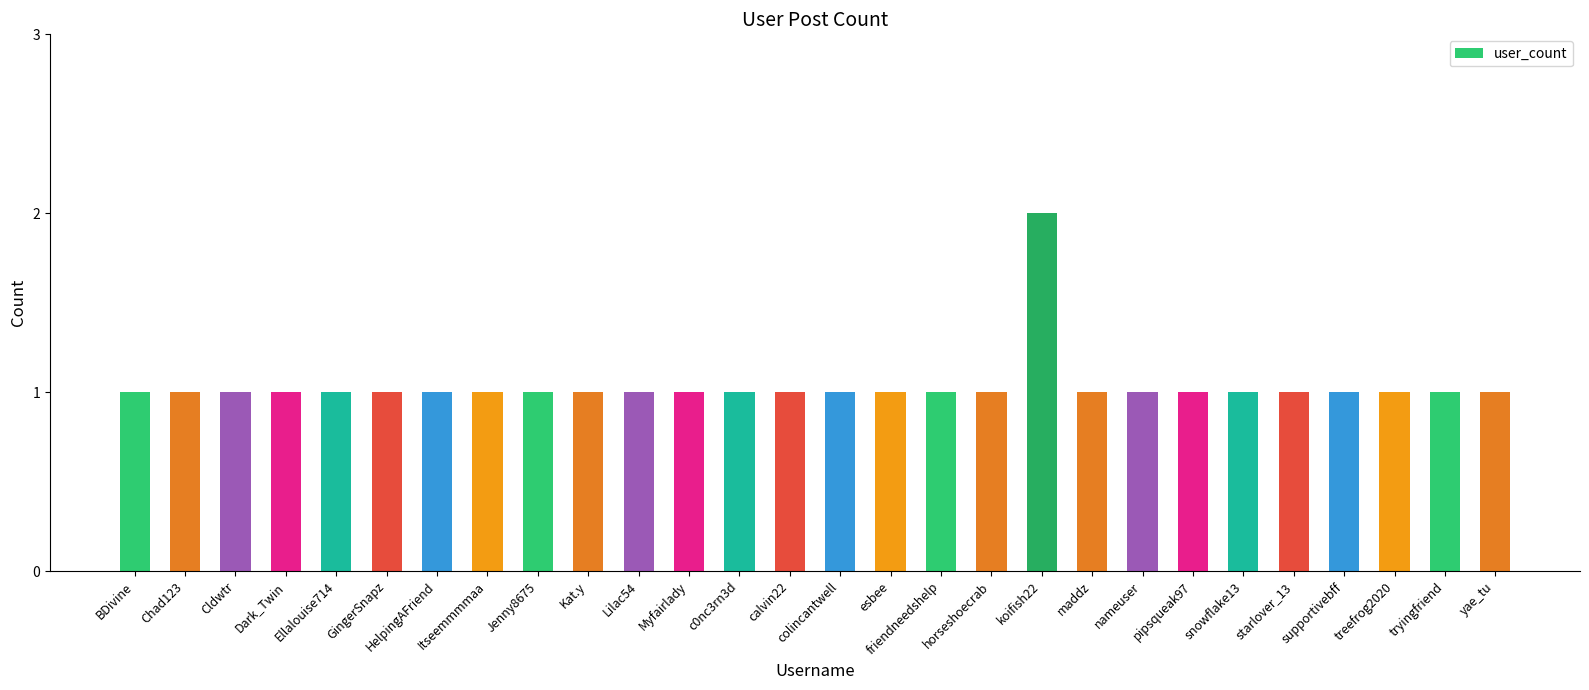

Which category has the highest value across all series?

koifish22